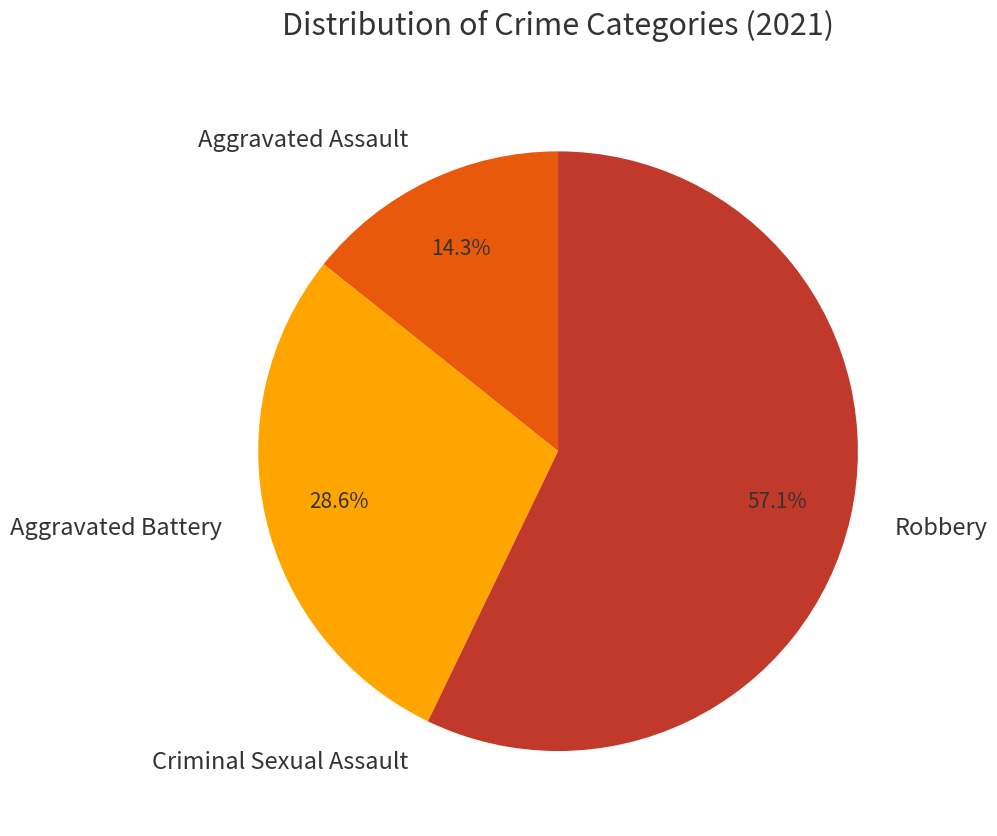

What is the majority slice?

Robbery